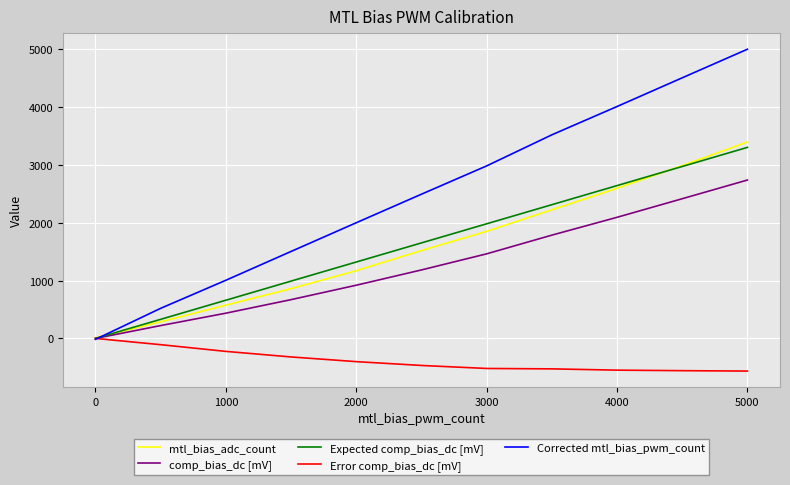

What is the minimum value shown in the chart?

-564.0